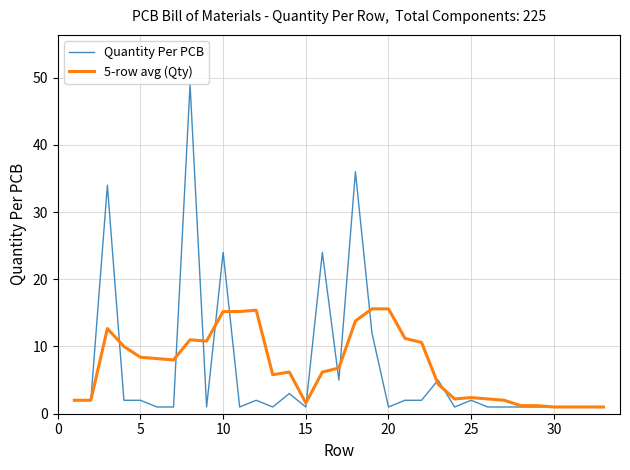

Which series has the largest range (max minus min)?

Quantity Per PCB